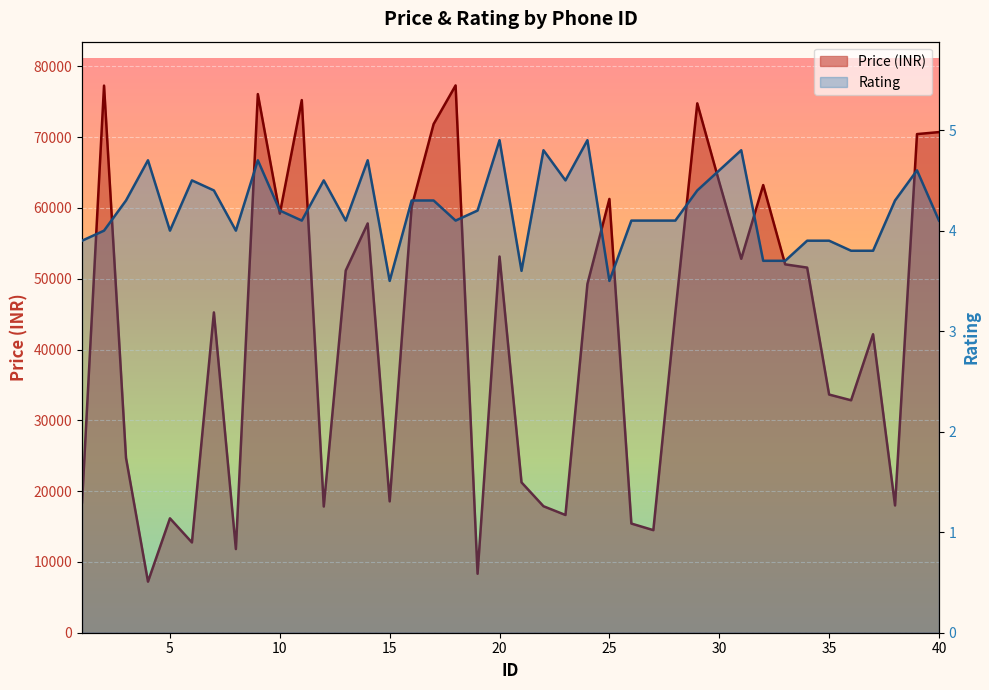

Rank the series at 16 from highest to lowest value.

Price (INR), Rating